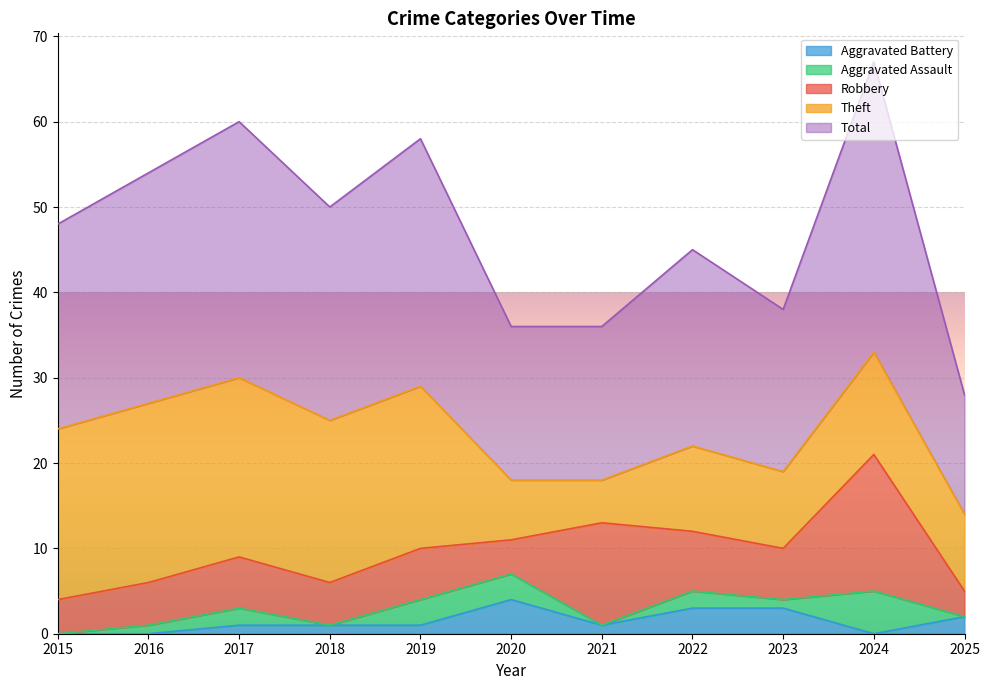

Where is the first local minimum for Aggravated Battery?

2021